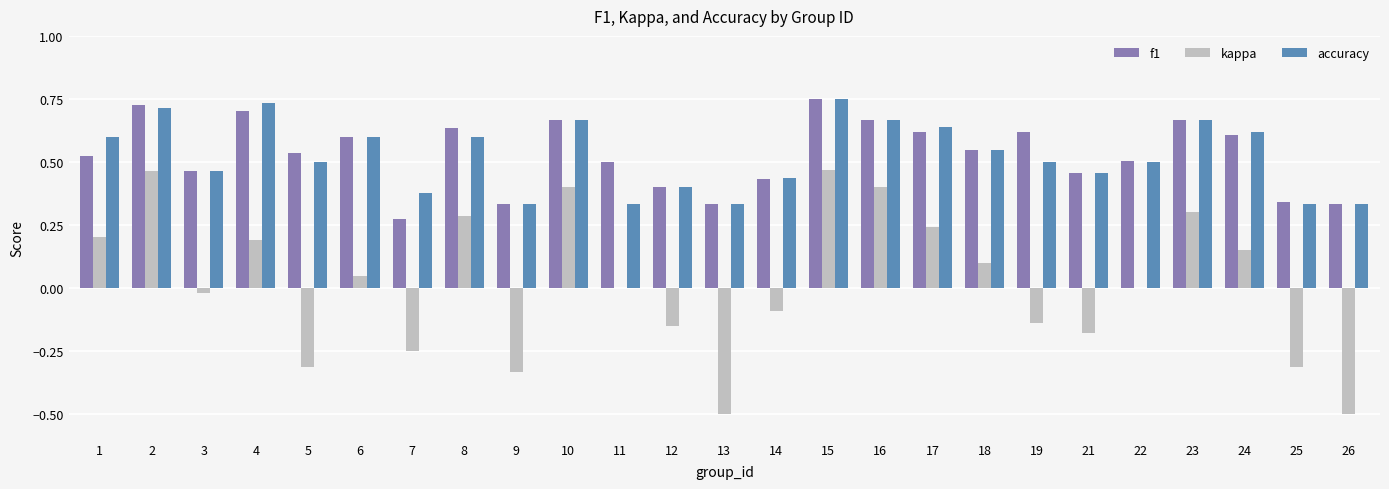

What is the total value across all series at 2?

1.9